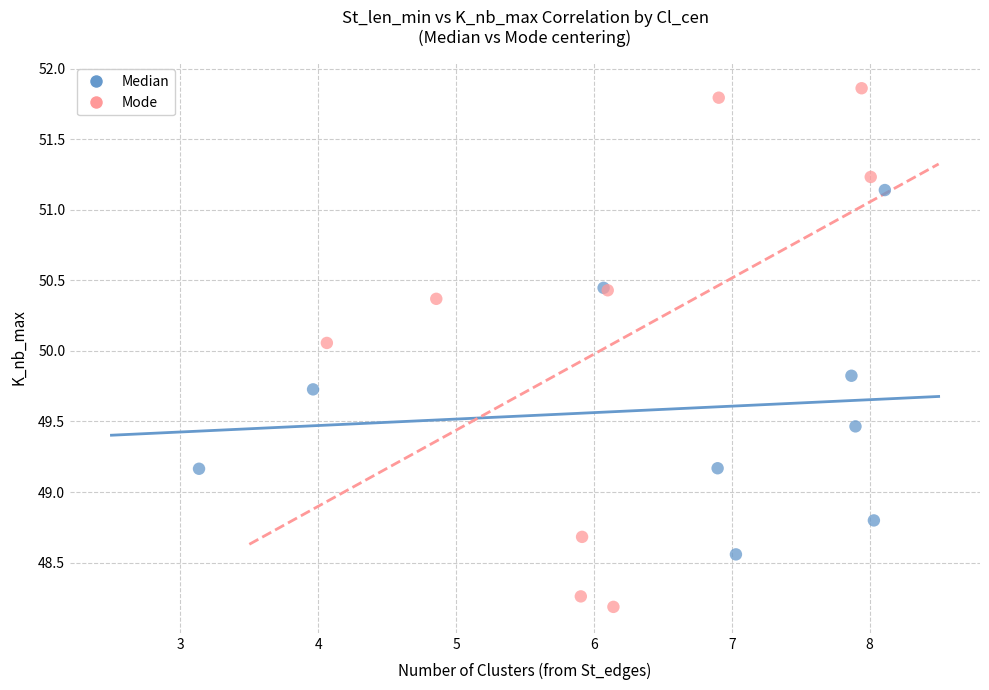

Which series reaches the minimum Y coordinate?

Mode